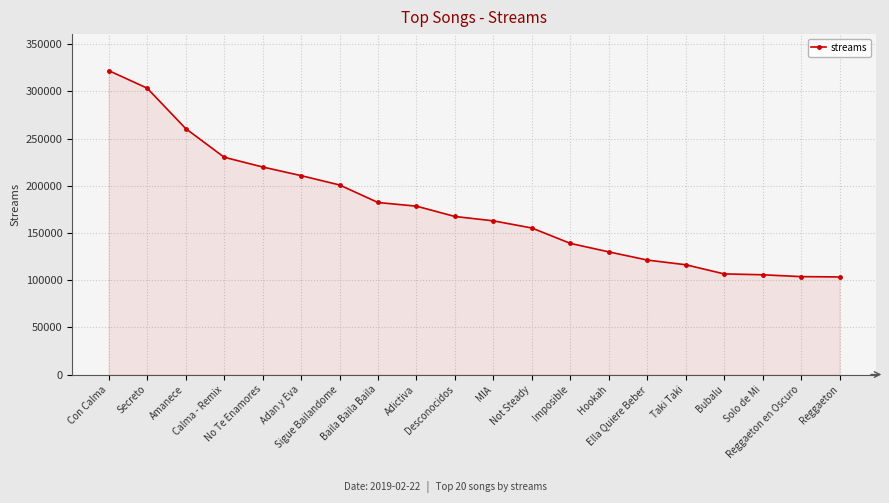

What is the minimum value shown in the chart?

103401